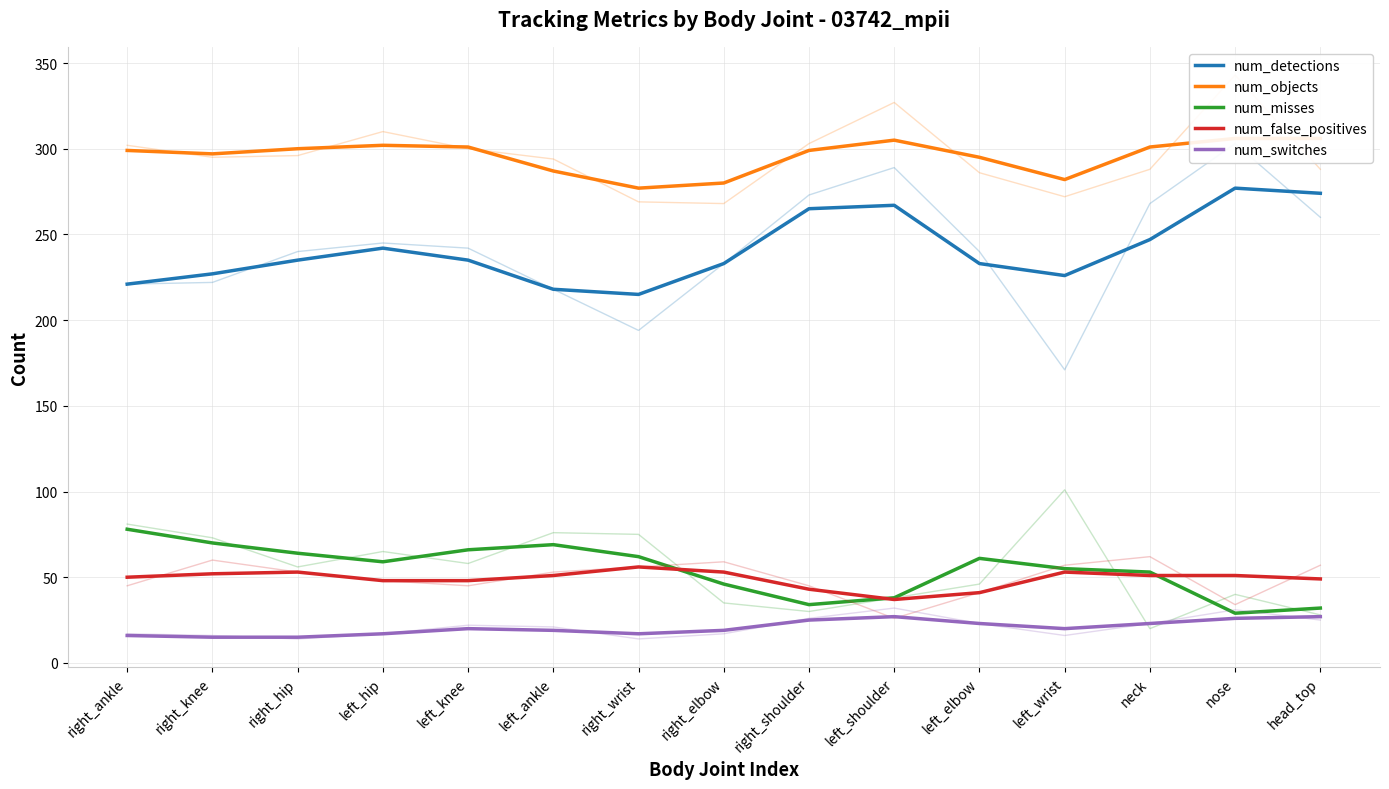

What is the label of the 10th point from the right?

left_ankle